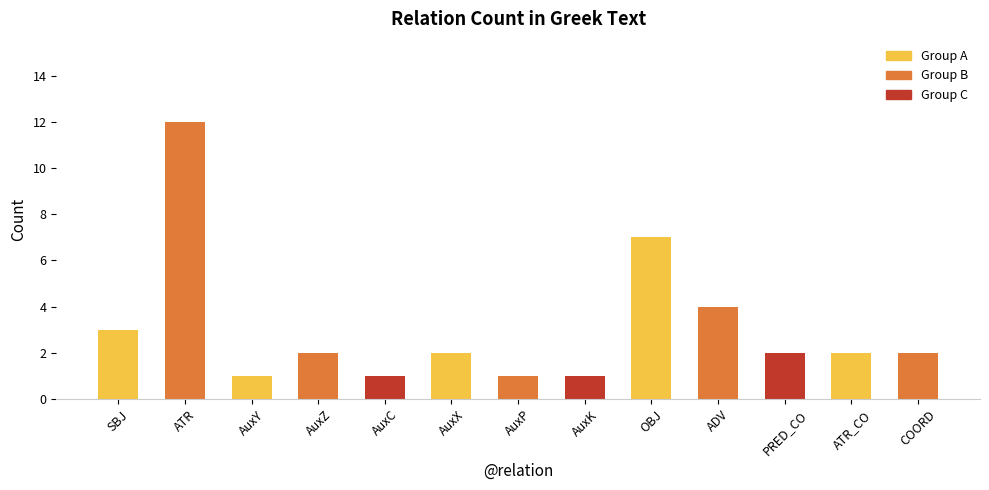

Which has a higher value, AuxC or ADV?

ADV